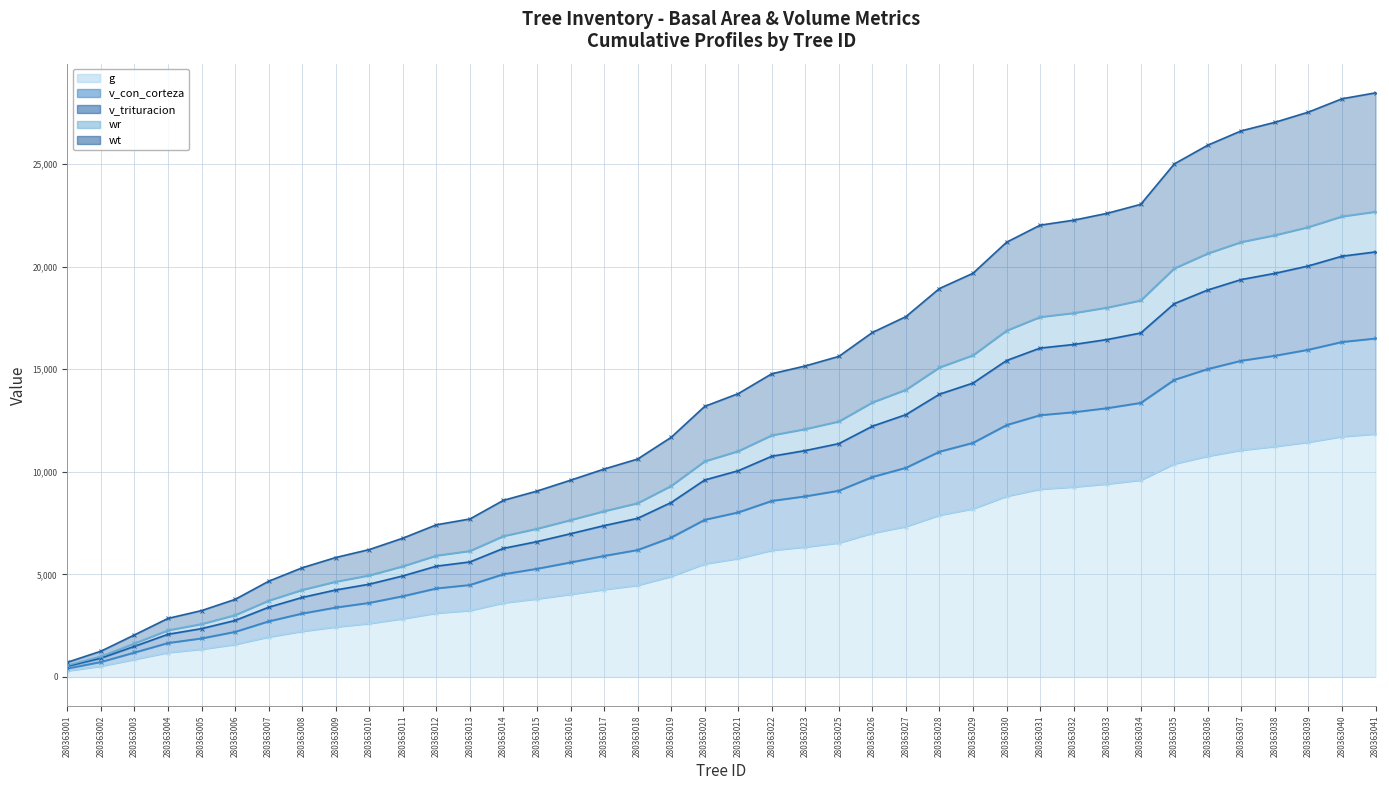

True or false: v_trituracion (line) has more than 2 points higher than both neighbors.

False